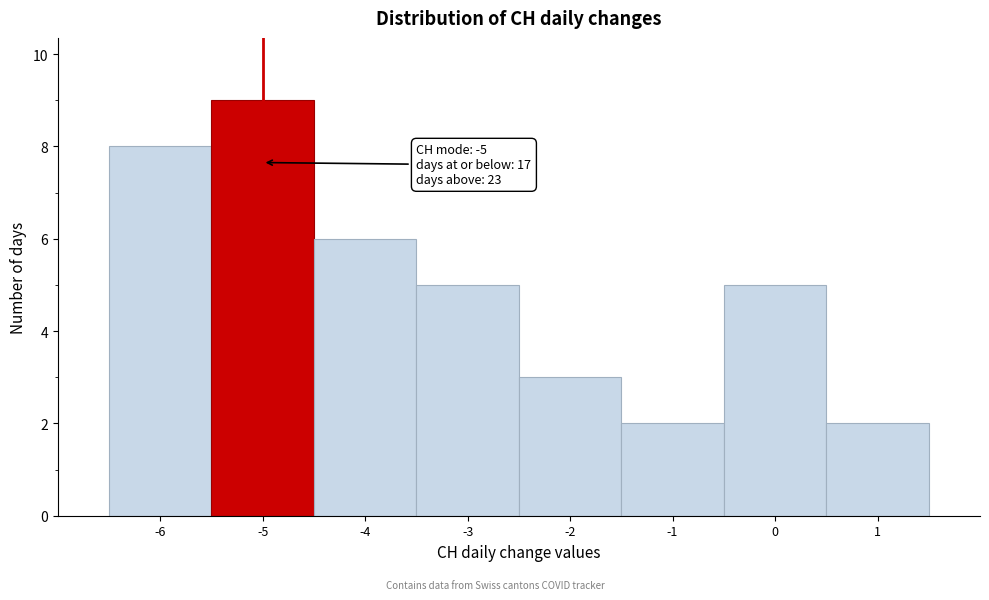

Which range on the x-axis has the tallest bar?

-5.5 to -4.5